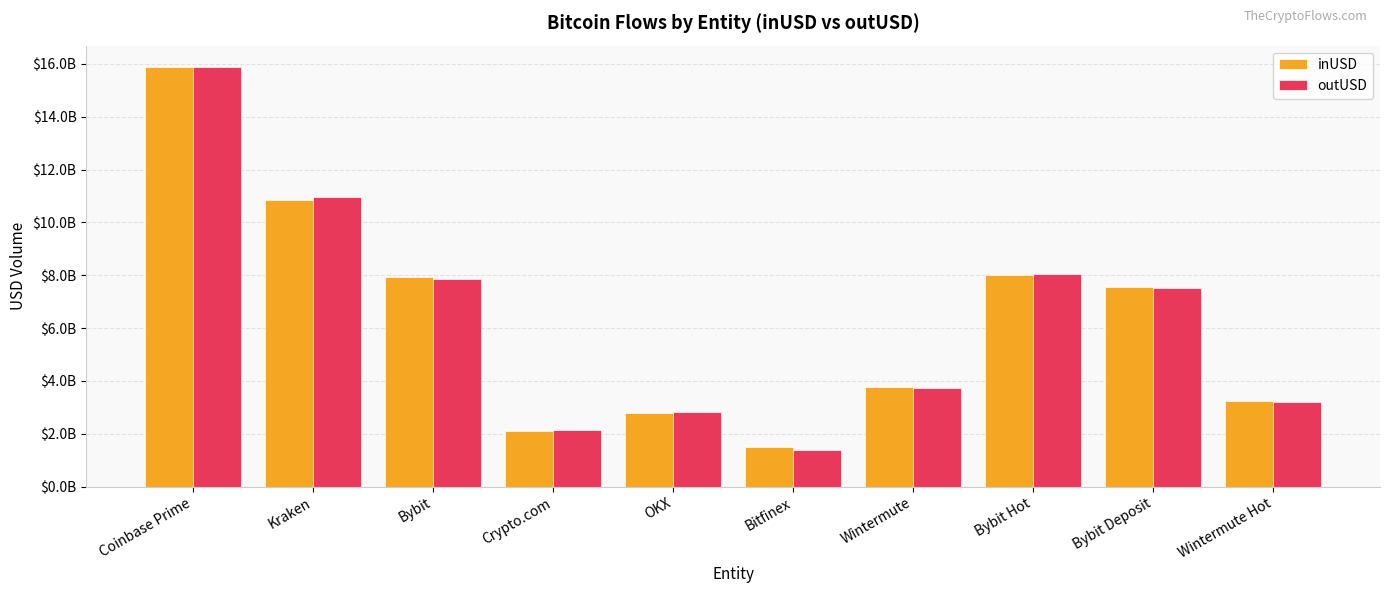

List the series in order of their overall mean, lowest first.

outUSD, inUSD